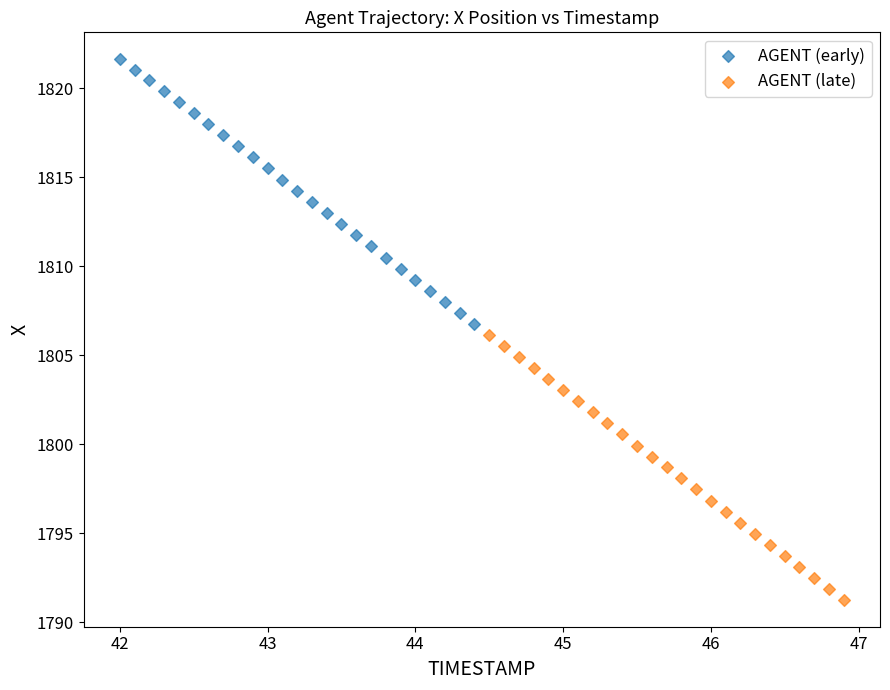

Which series contains the lowest Y value?

AGENT (late)